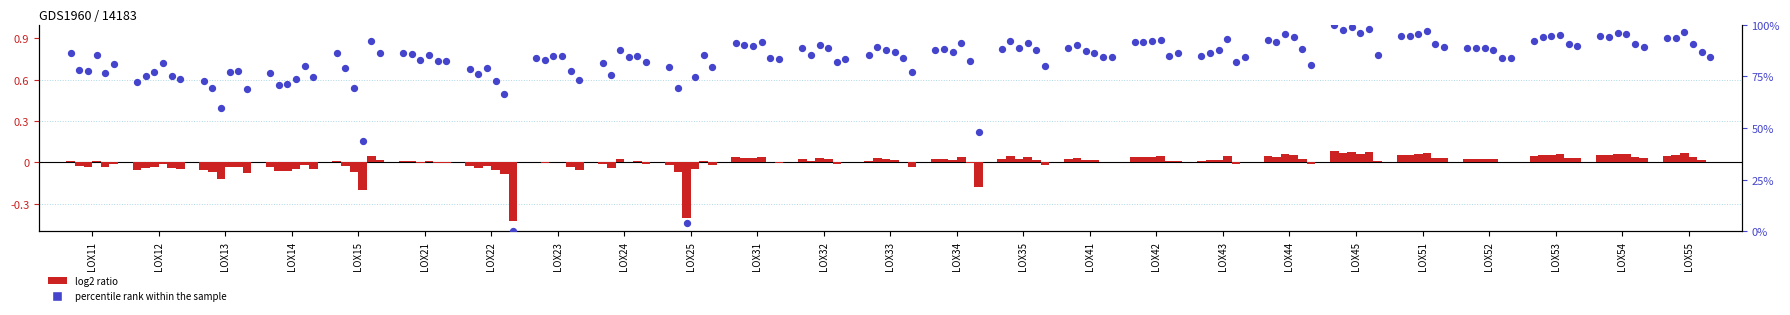

Between LOX41 and LOX11, which is larger?

LOX41